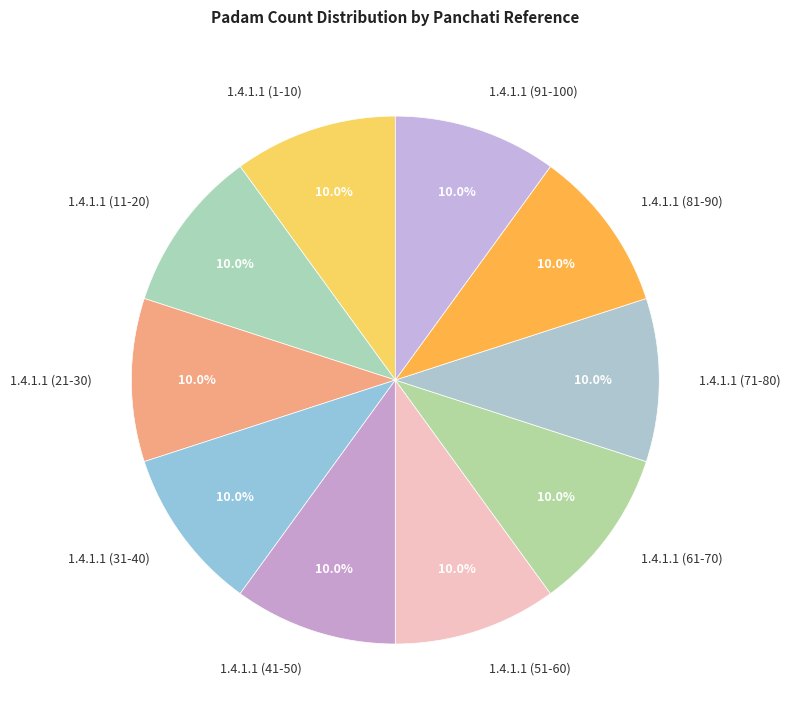

Is the sum of 1.4.1.1 (91-100) and 1.4.1.1 (51-60) greater than half?

No